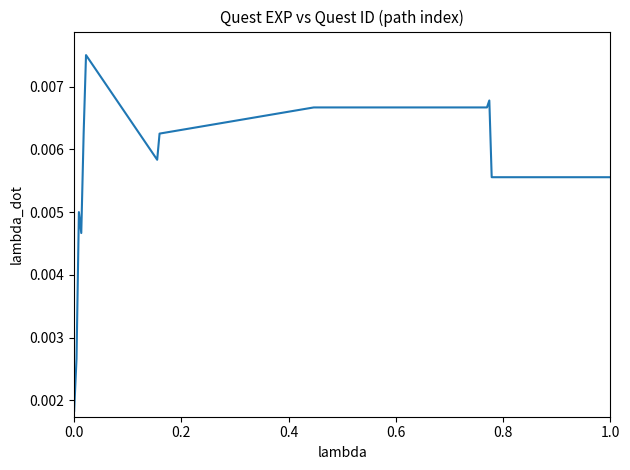

What is the label of the 12th point from the right?

0.2